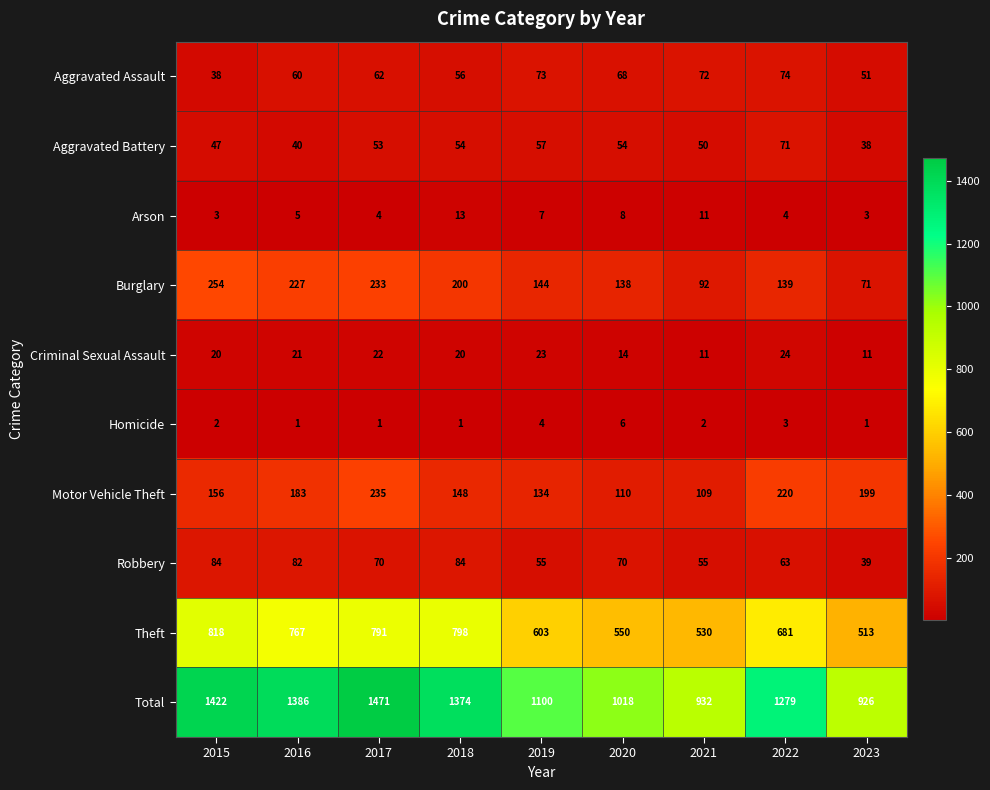

Where does the Theft series first go above 681?

2015